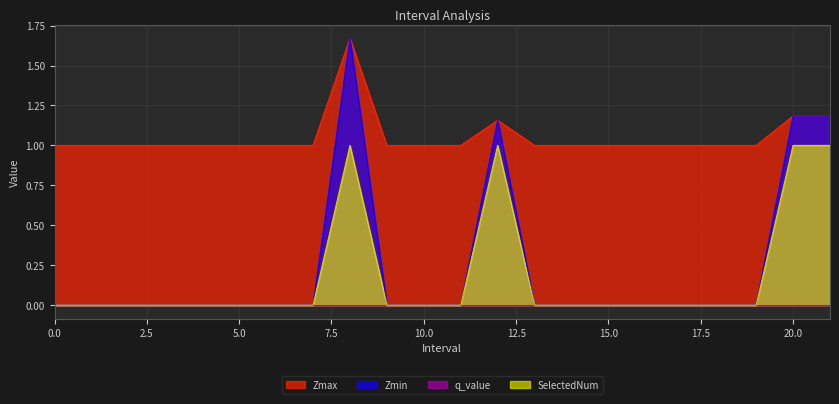

Does the chart have visible grid lines?

Yes